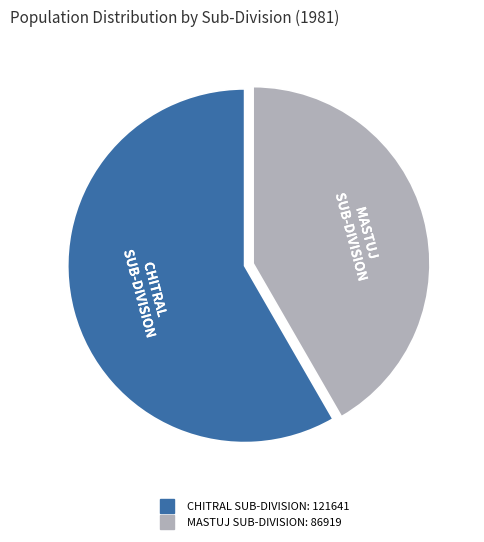

What is the ratio of the value at CHITRAL SUB-DIVISION to the value at MASTUJ SUB-DIVISION?

1.4